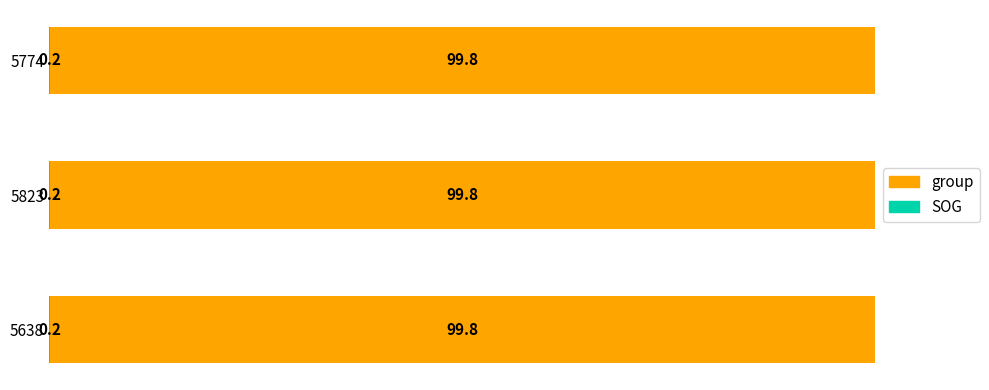

What is the total value across all series at 5638?

100.0